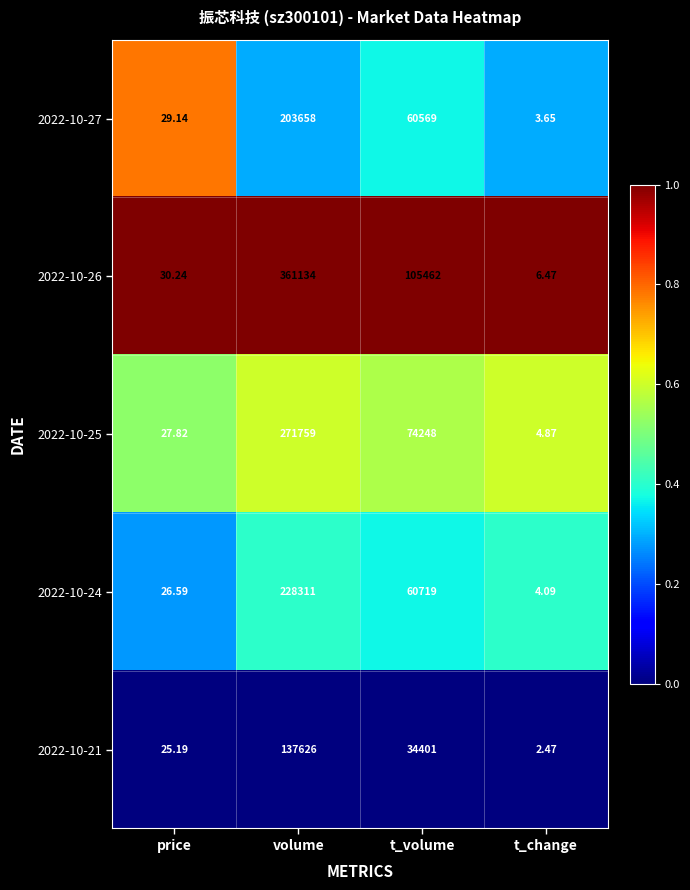

How many distinct data groups are displayed?

5